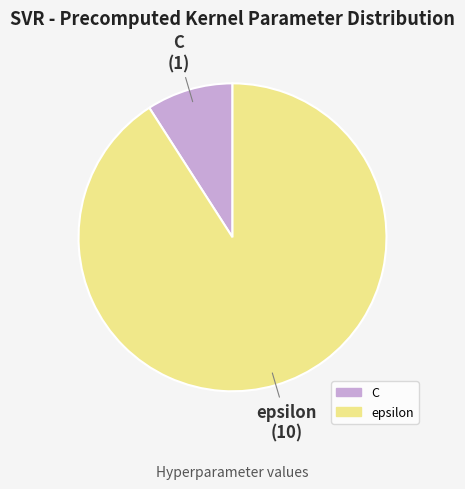

Combined, do epsilon and C account for over 50%?

Yes